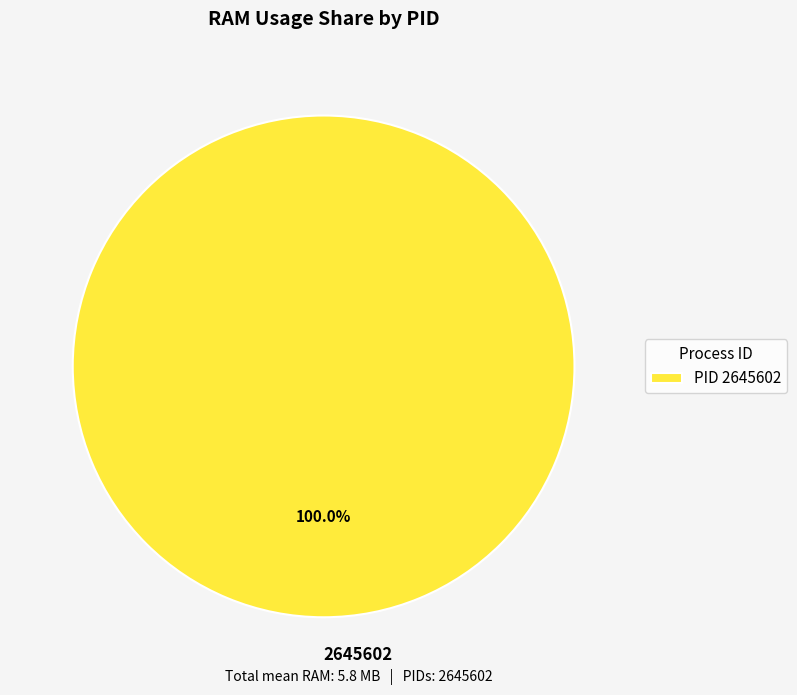

Is there any slice that represents more than half of the pie?

Yes